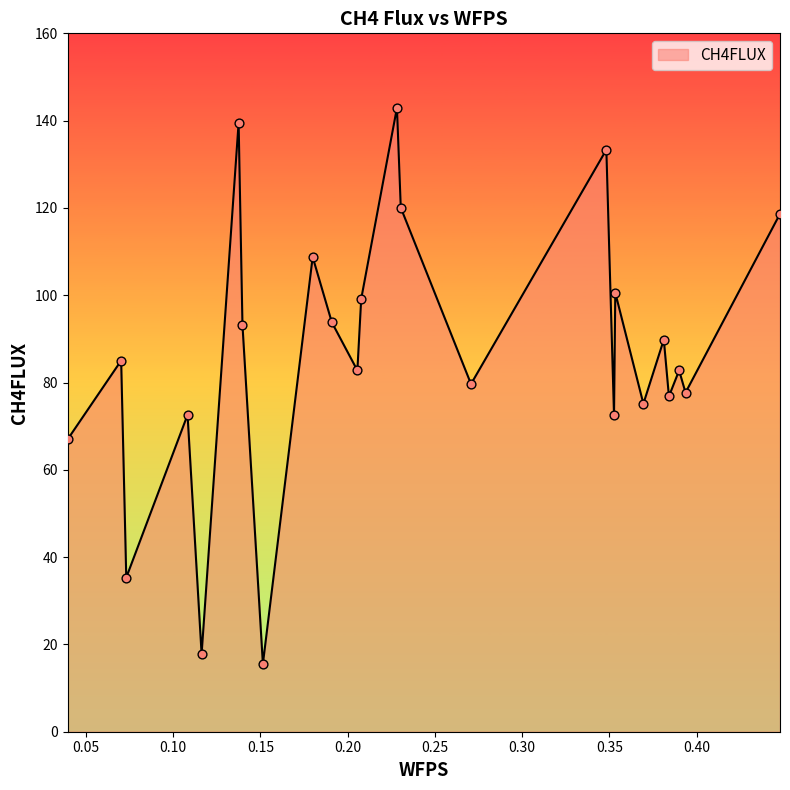

What is the minimum value shown in the chart?

15.5